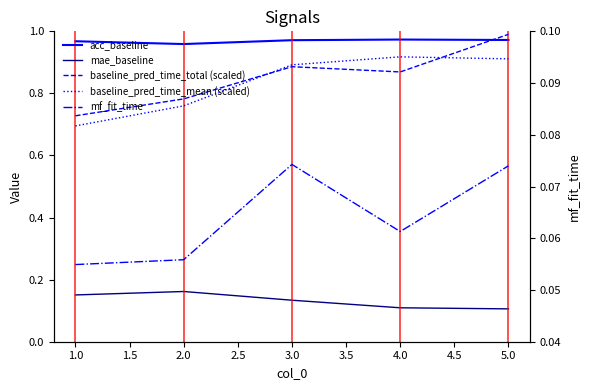

Count the number of categories in the chart.

5